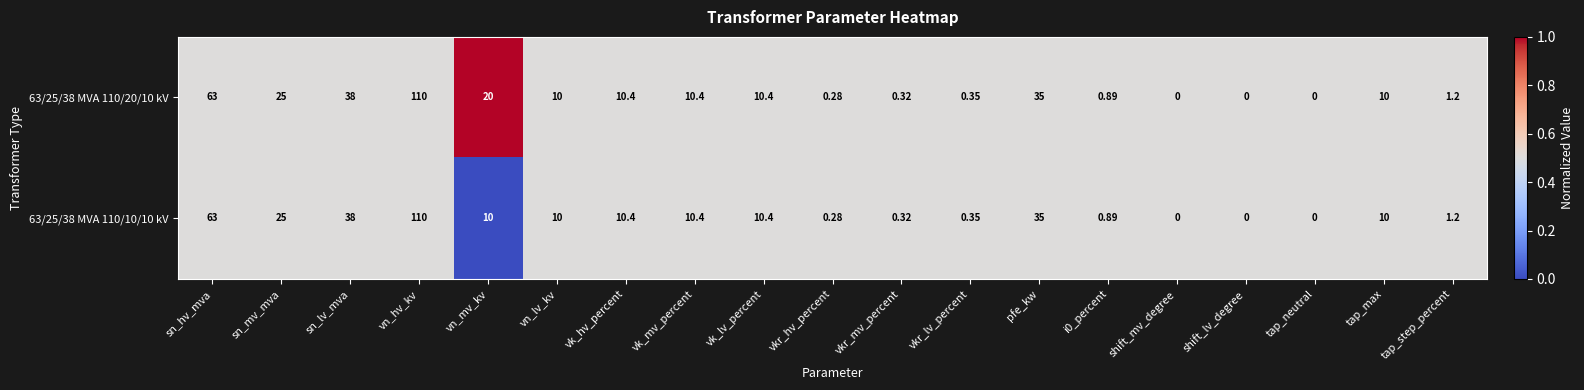

At which category is the sum across all series the highest?

vn_hv_kv